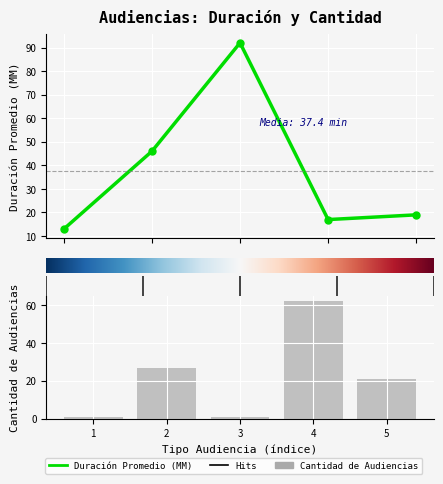

Which series has the largest range (max minus min)?

Duración Promedio en Minutos (MM)